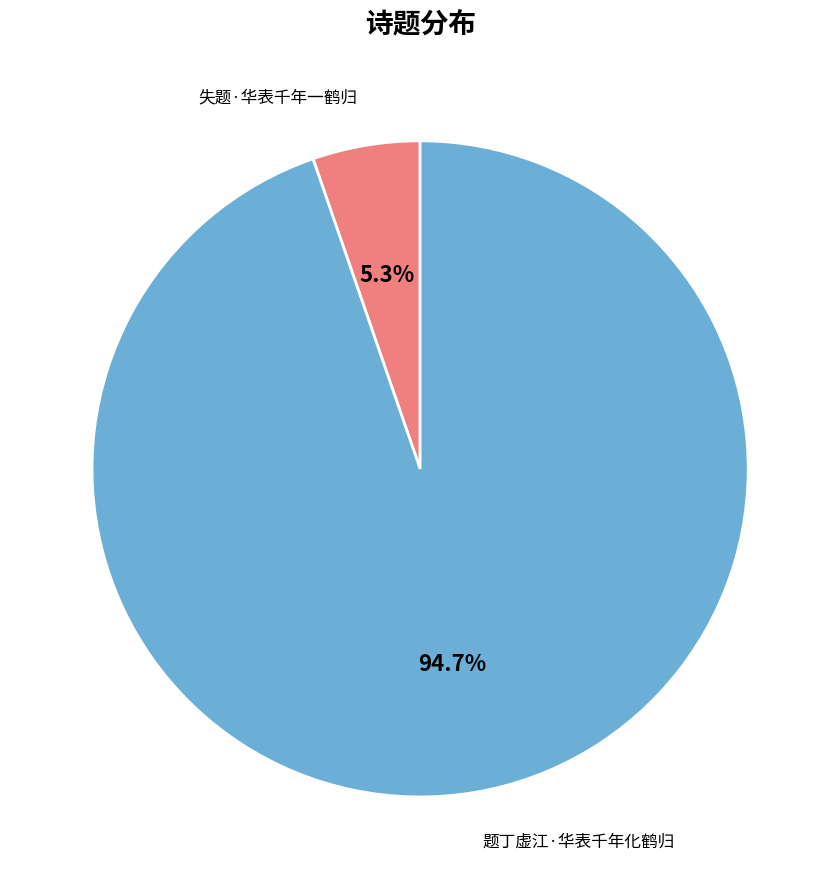

To the nearest percent, what is the combined percentage of 失题·华表千年一鹤归 and 题丁虚江·华表千年化鹤归?

100%